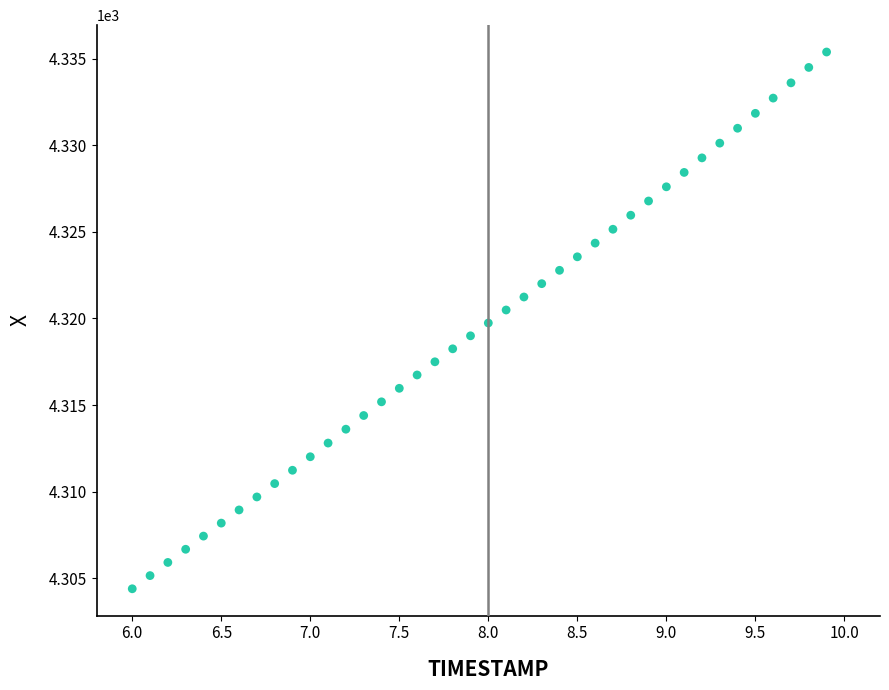

What is the range of X values (max minus min)?

3.9